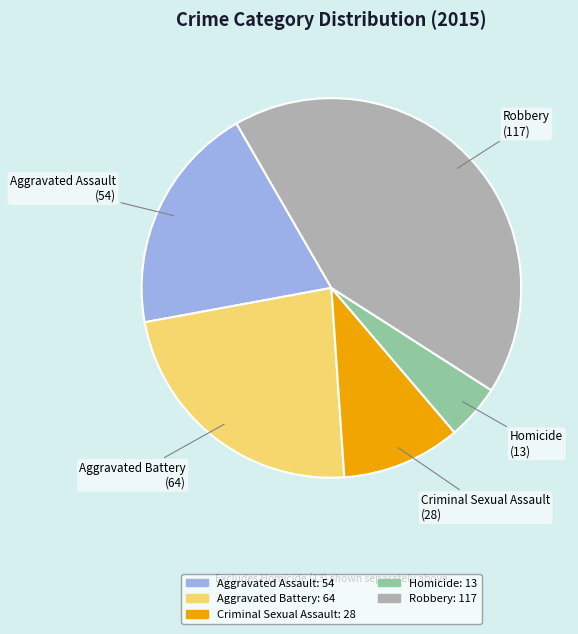

Is the sum of Robbery and Aggravated Battery greater than half?

Yes